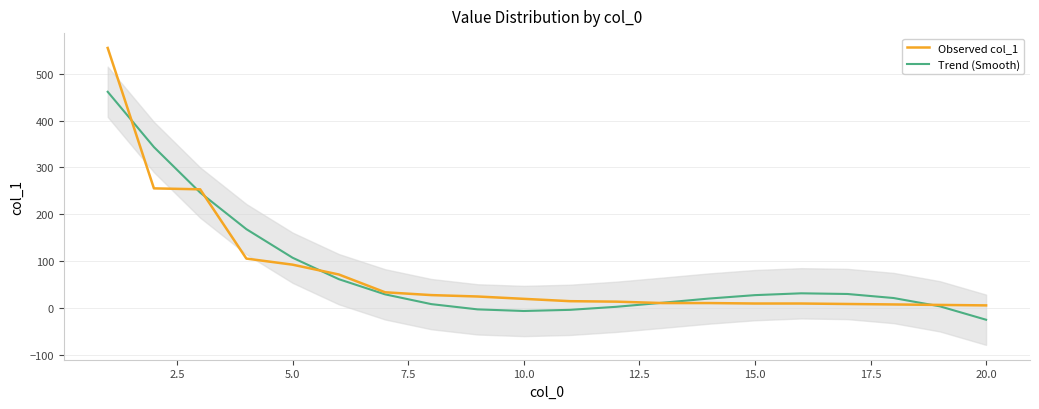

What is the highest value of the Trend (Smooth) series?

461.4